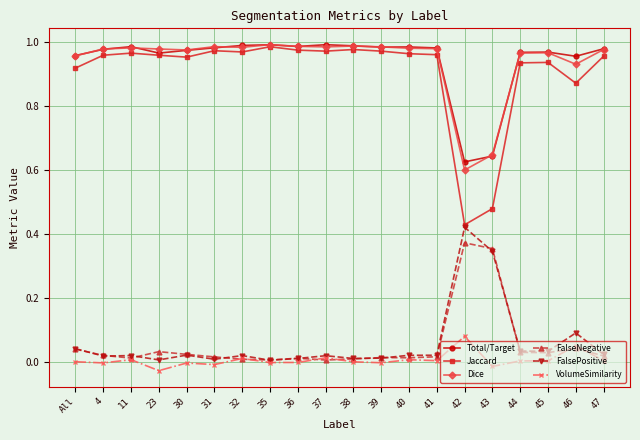

True or false: FalsePositive and Total/Target intersect in this chart.

False